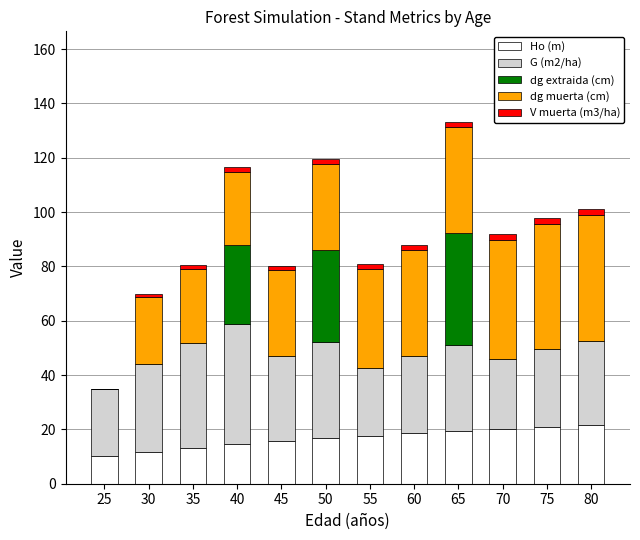

True or false: Ho (m) has a value of 18.6 at 60.

True